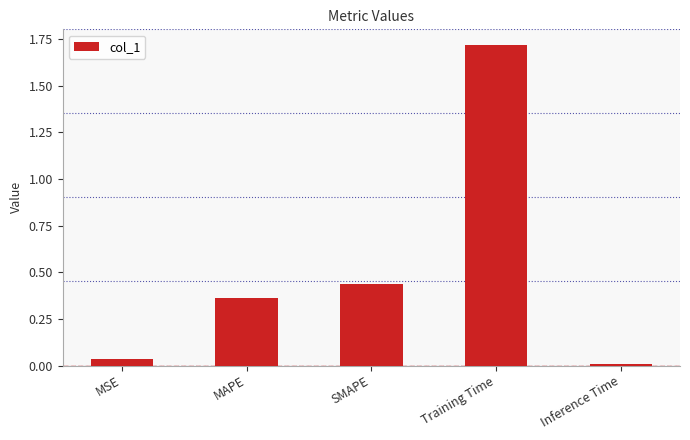

Where is the data nearest to the value 0?

Inference Time